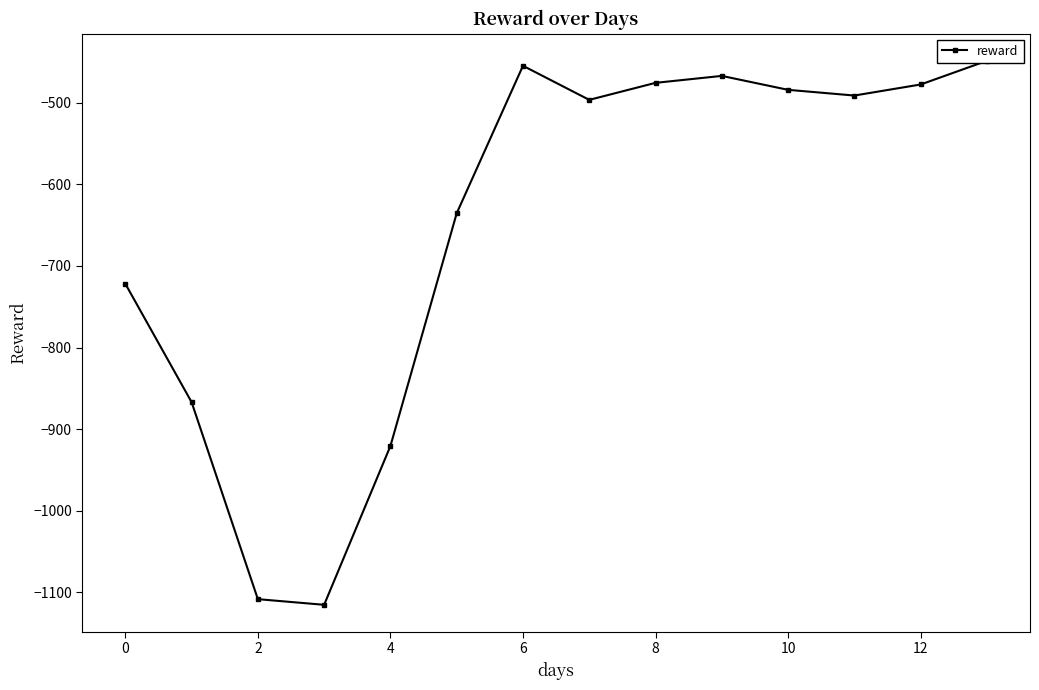

What is the smallest value displayed?

-1115.4